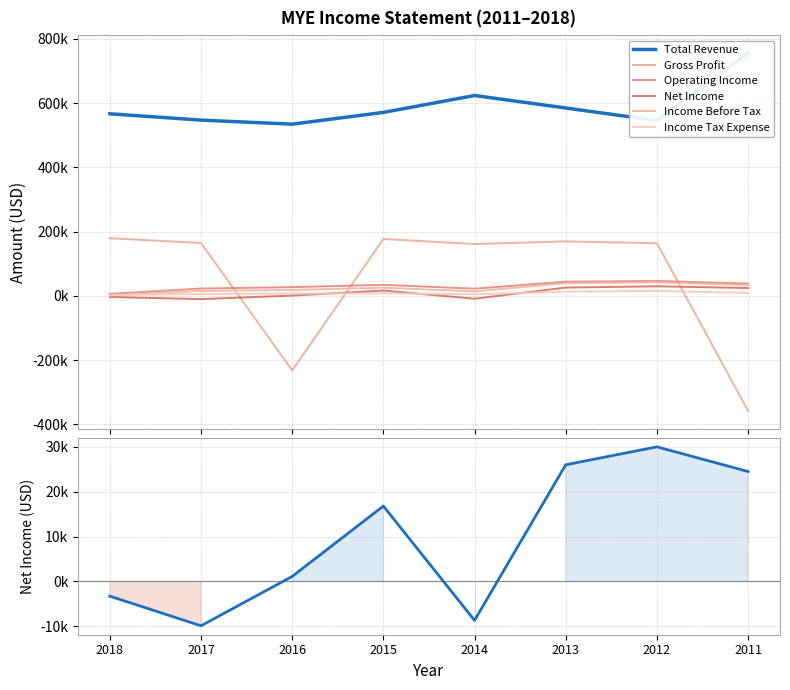

At how many categories does at least one series exceed 592864?

2